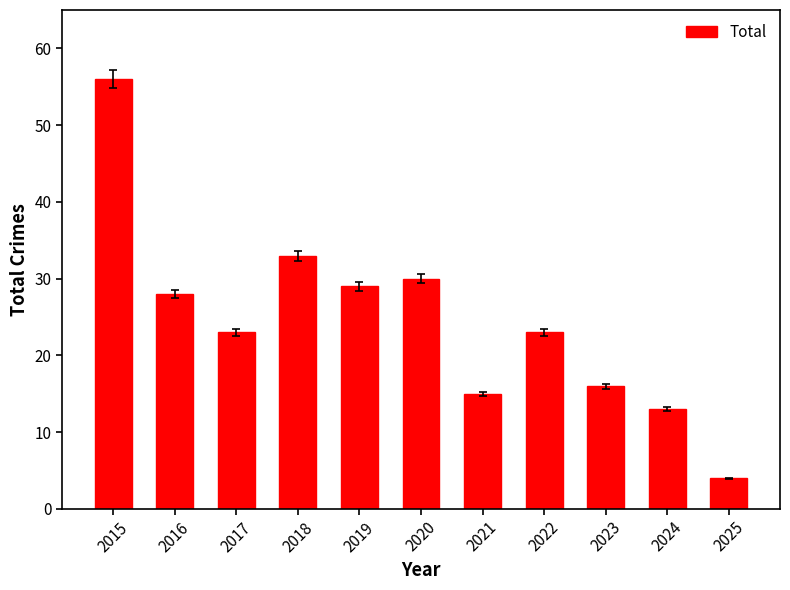

What is the sum of all values?

270